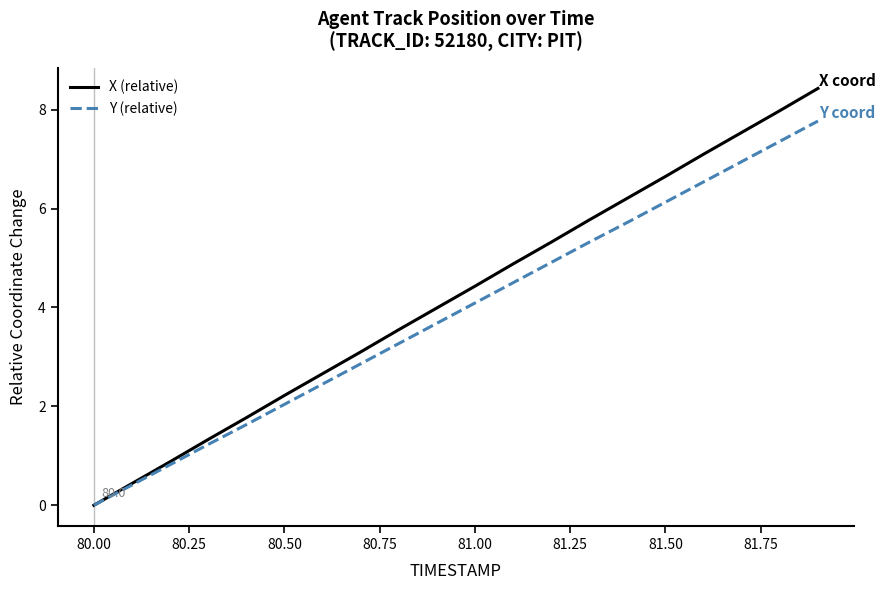

Which series has the largest range (max minus min)?

X (relative)